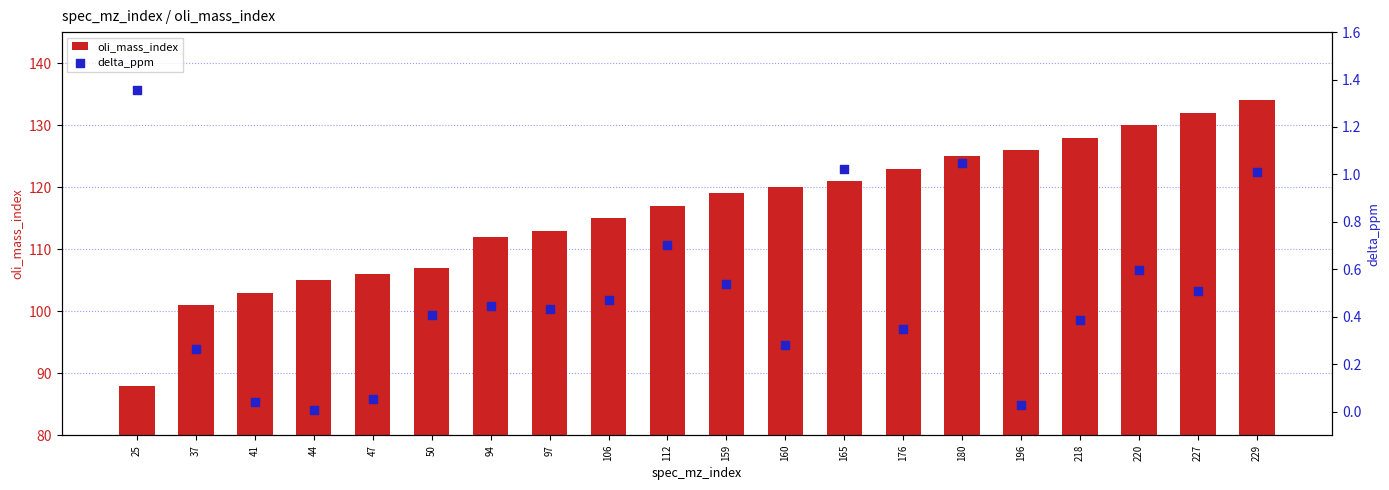

Which series contains the lowest Y value?

delta_ppm